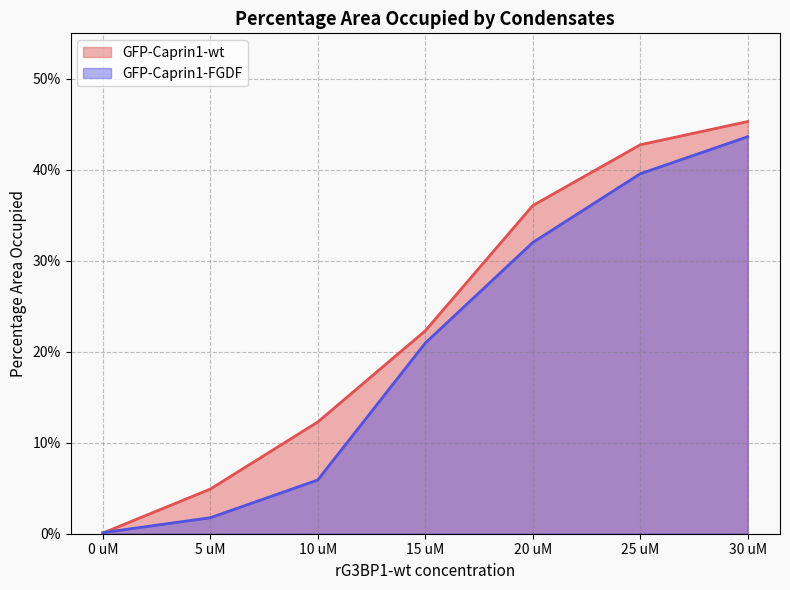

Which series has the widest spread of values?

GFP-Caprin1-wt